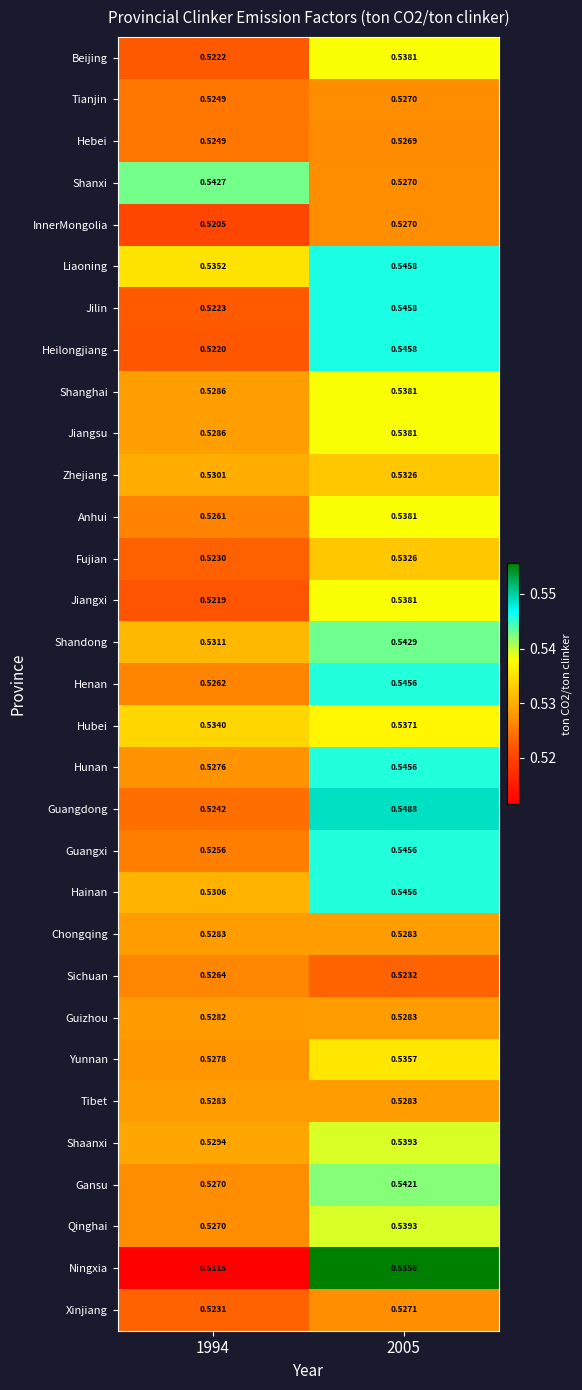

Which series has the largest range (max minus min)?

Ningxia